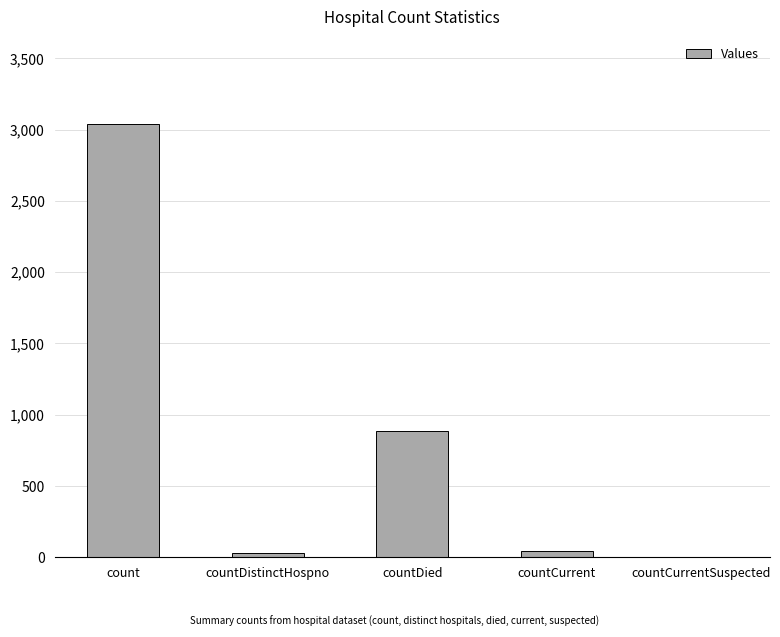

How many data points does each series have?

5